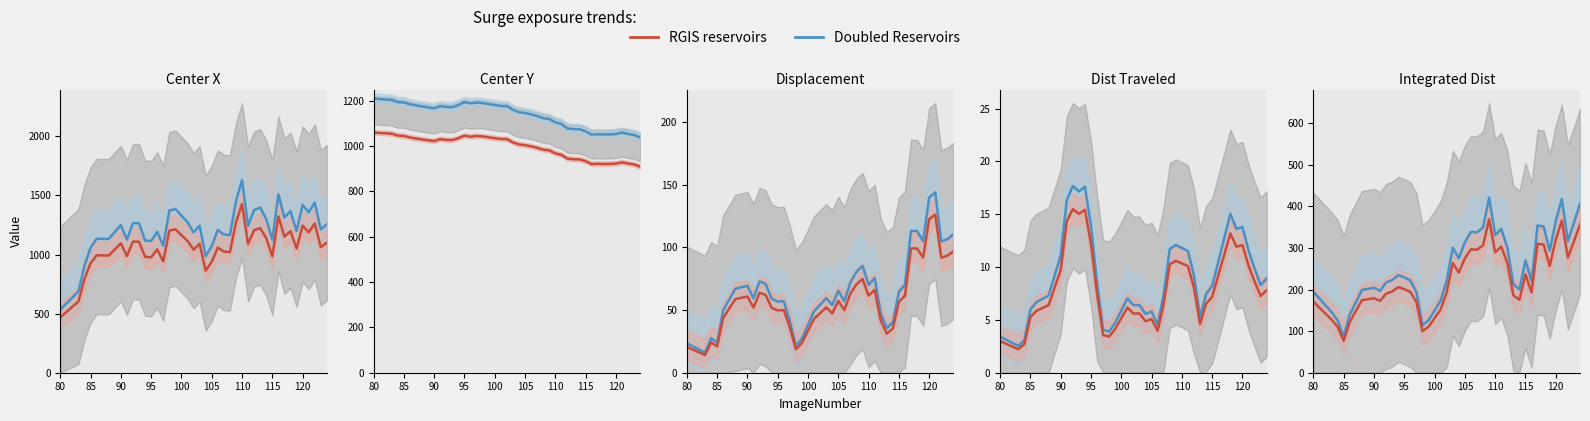

What is the total value across all series at 121?

1747.9